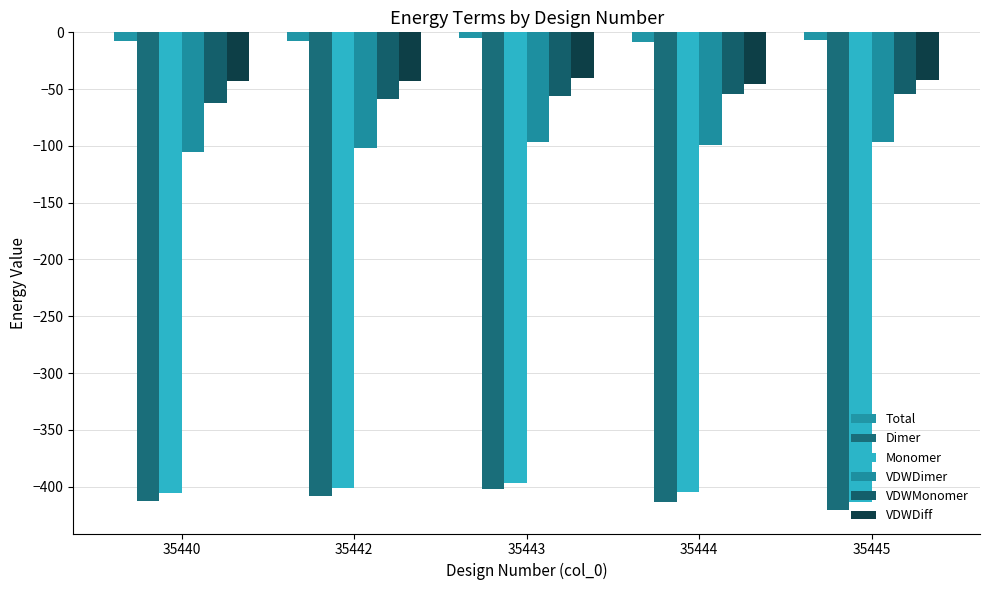

List the labels in order of Total value, largest first.

35443, 35445, 35442, 35440, 35444